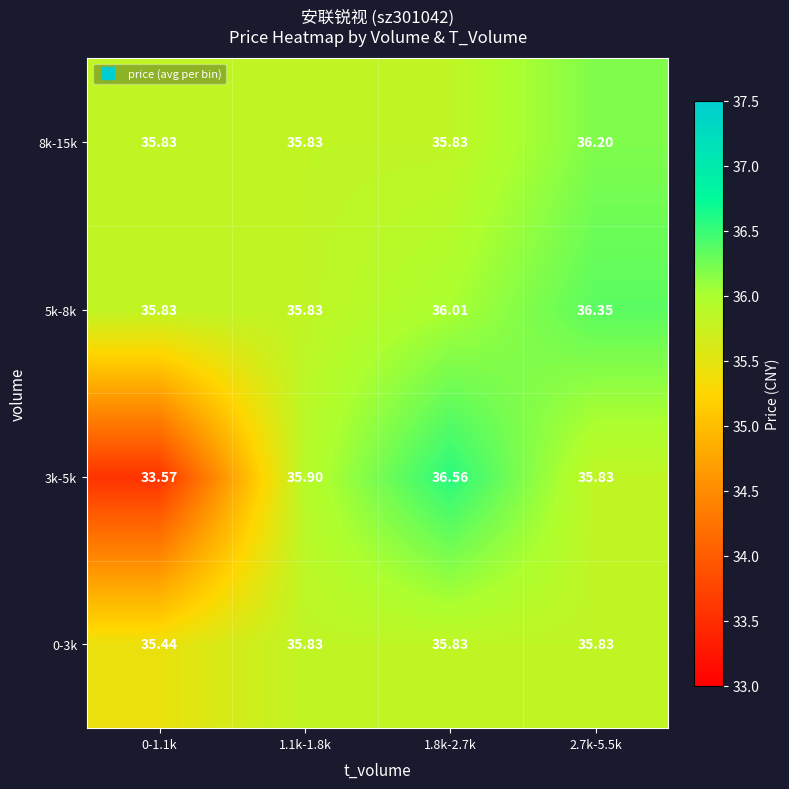

Is the value of 5k-8k at 0-1.1k greater than the value of 3k-5k at 0-1.1k?

Yes